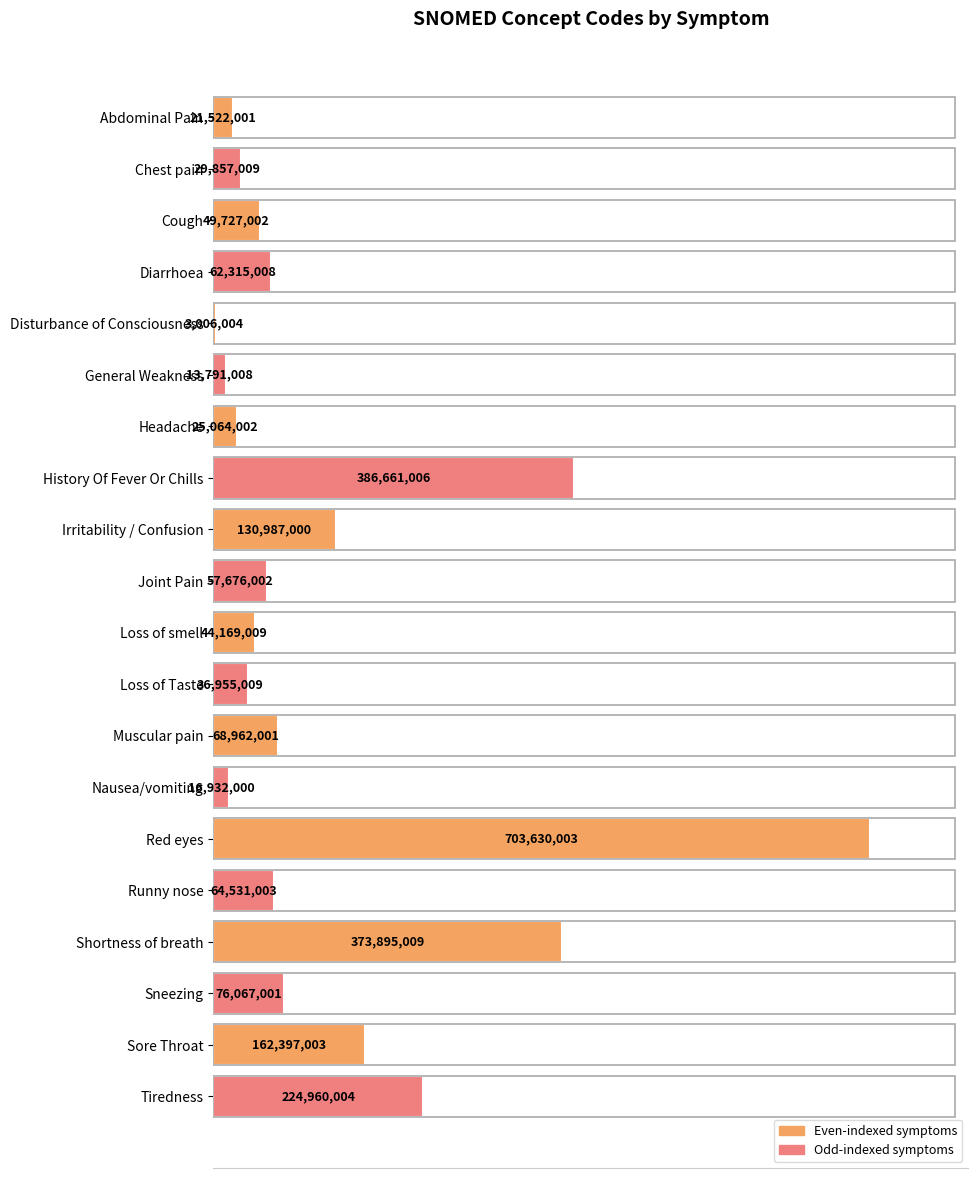

Are the bars horizontal?

Yes